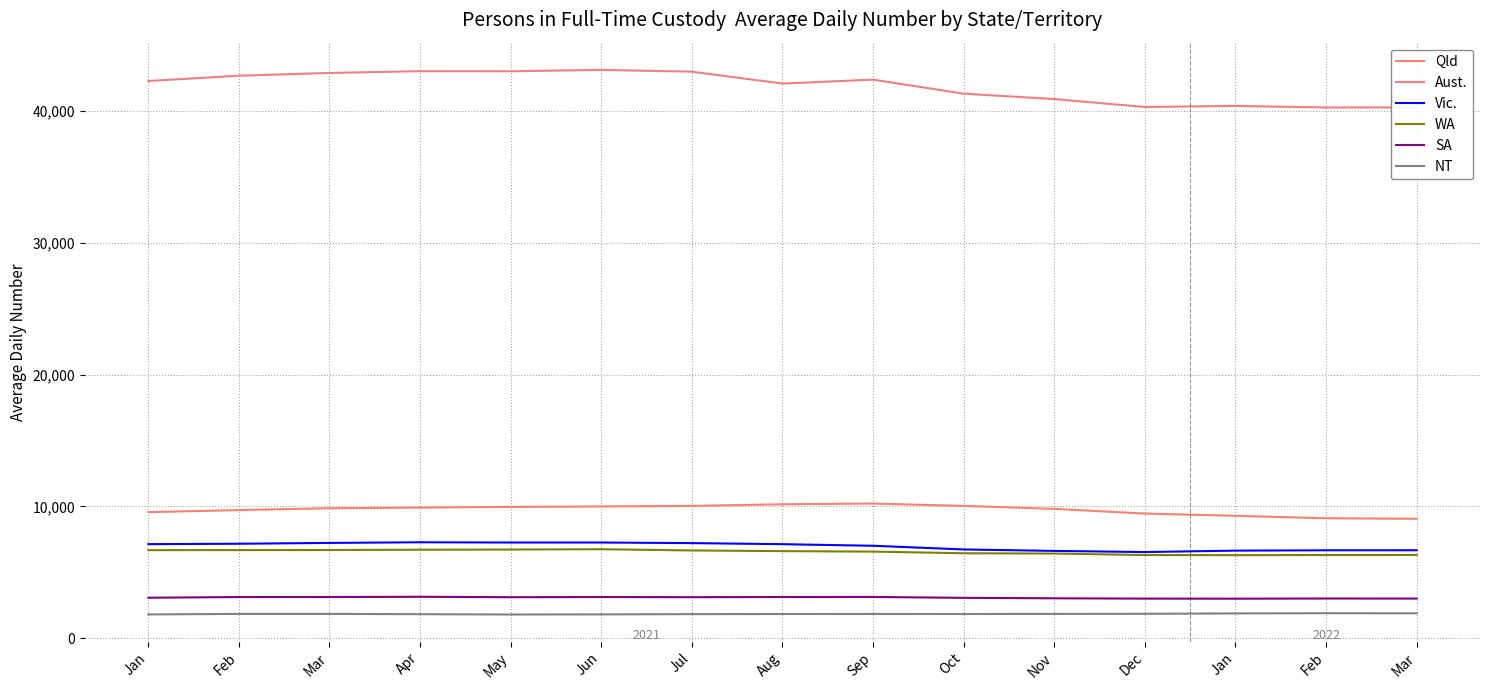

Does the chart have visible grid lines?

Yes